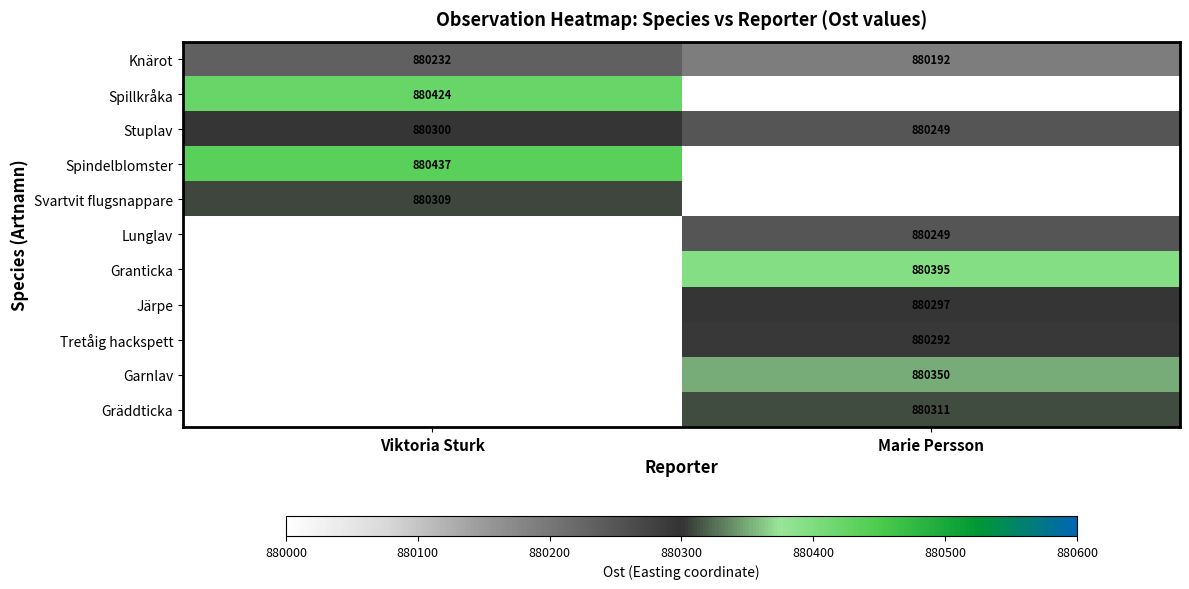

The Knärot series shows 880192 at Marie Persson. True or false?

True